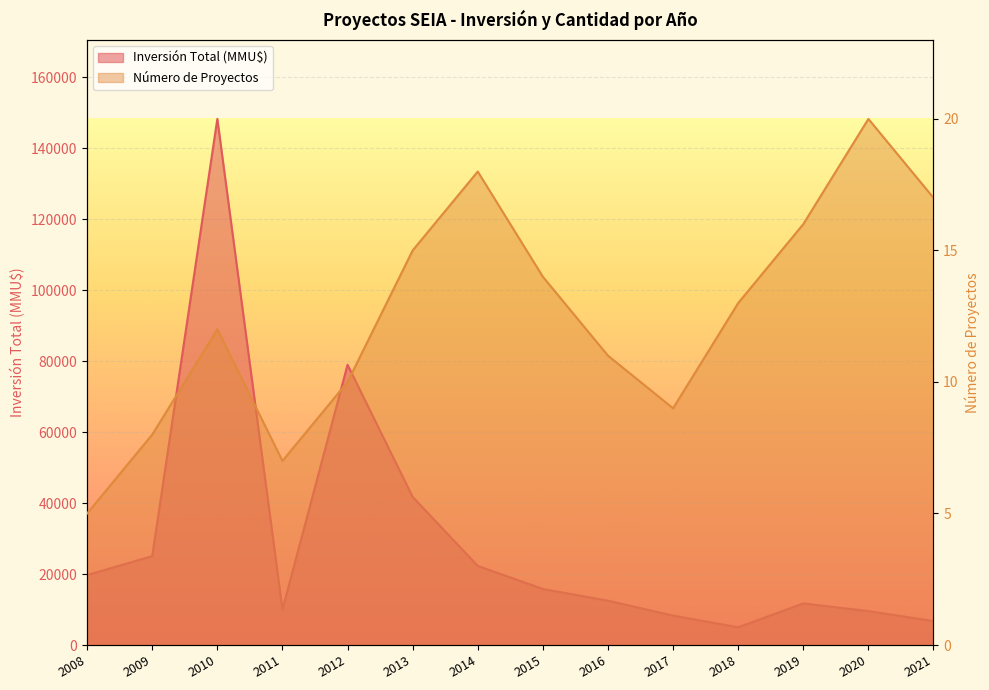

How many interior local valleys does the Número de Proyectos series have?

2